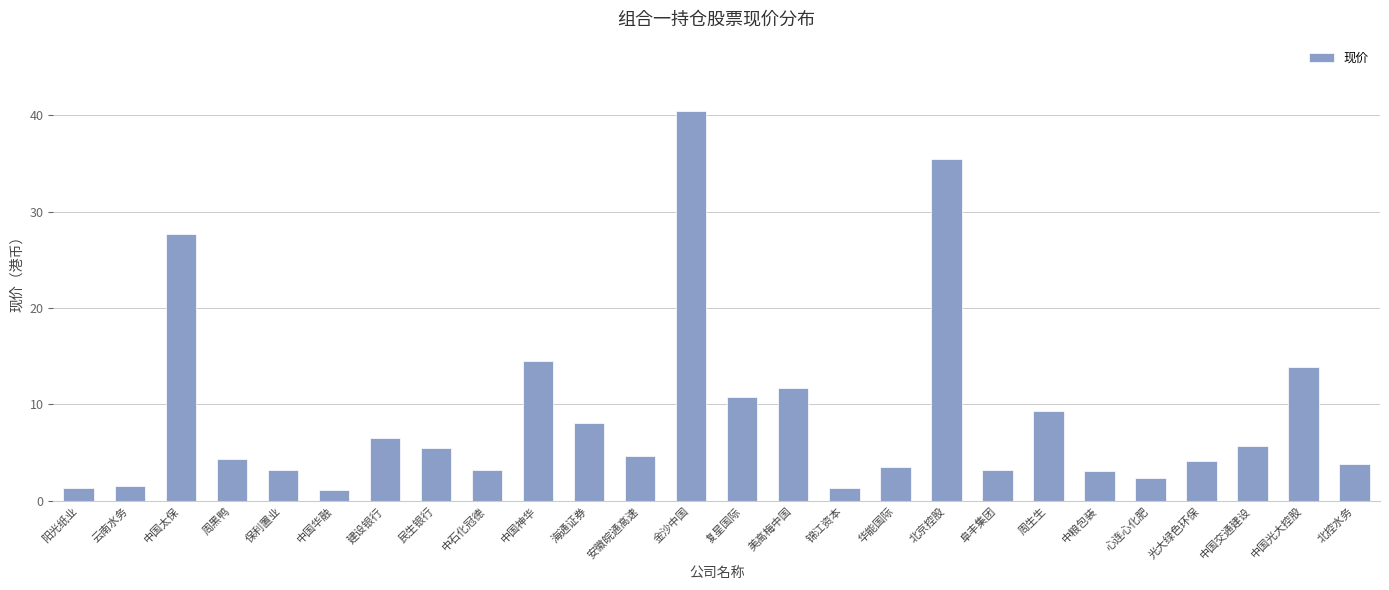

Approximately how many times larger is the value at 美高梅中国 compared to 建设银行?

1.8